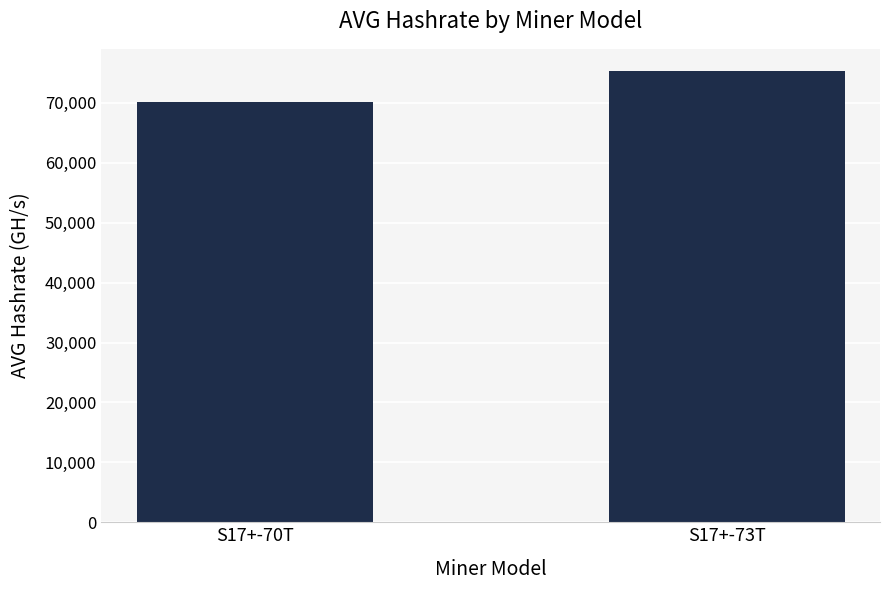

How many distinct data groups are displayed?

1